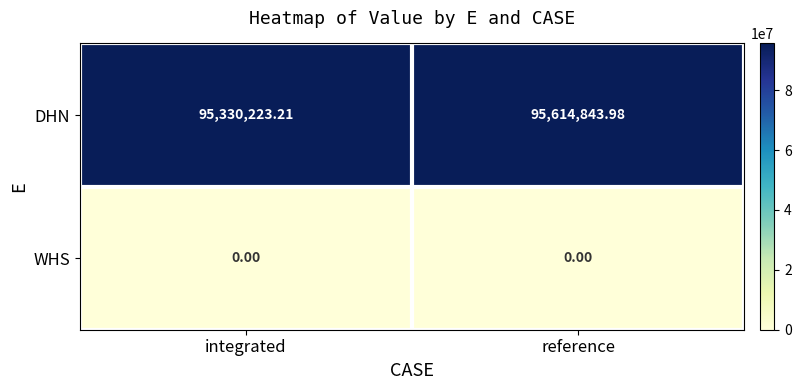

Rank the series at reference from highest to lowest value.

DHN, WHS